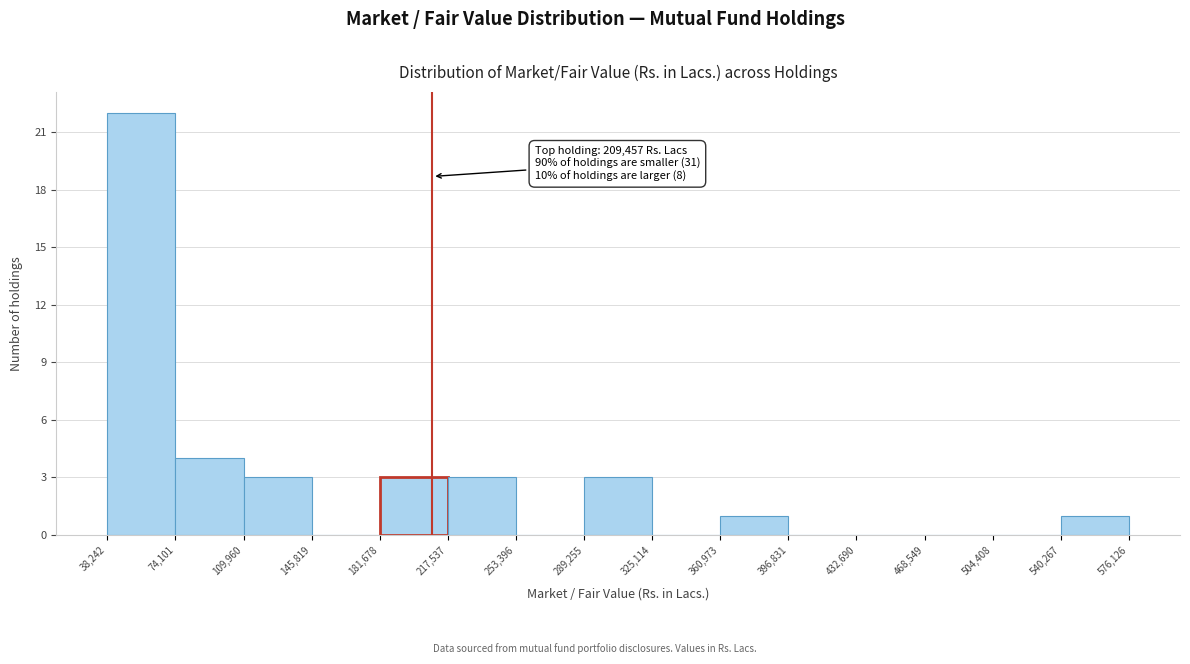

Over which range of the x-axis is the bar tallest?

38,242 to 74,101